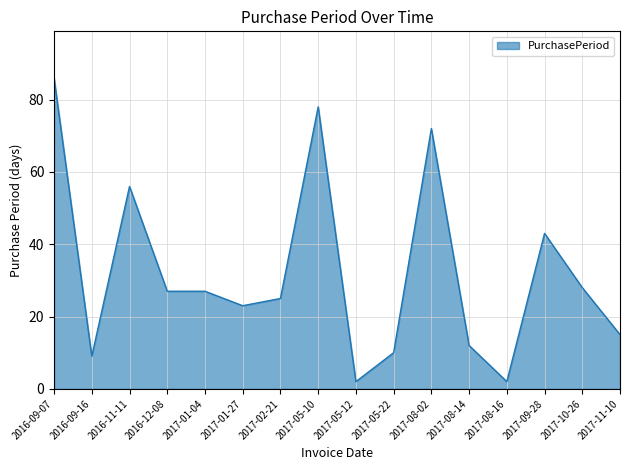

Approximately how many times larger is the value at 2017-01-04 compared to 2017-02-21?

1.1